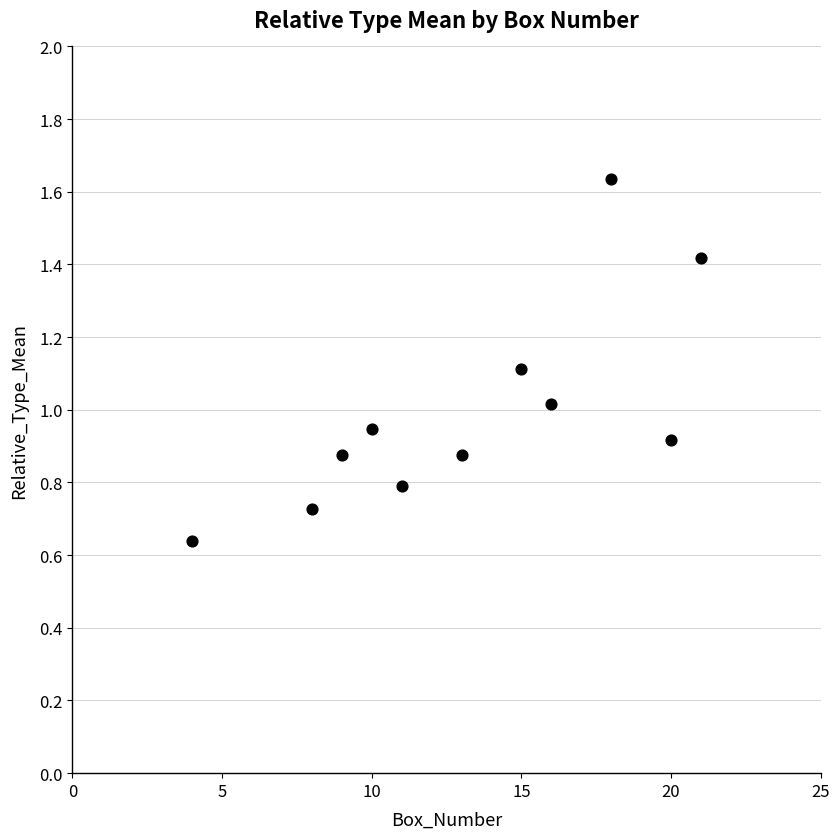

What is the average Y value?

1.0